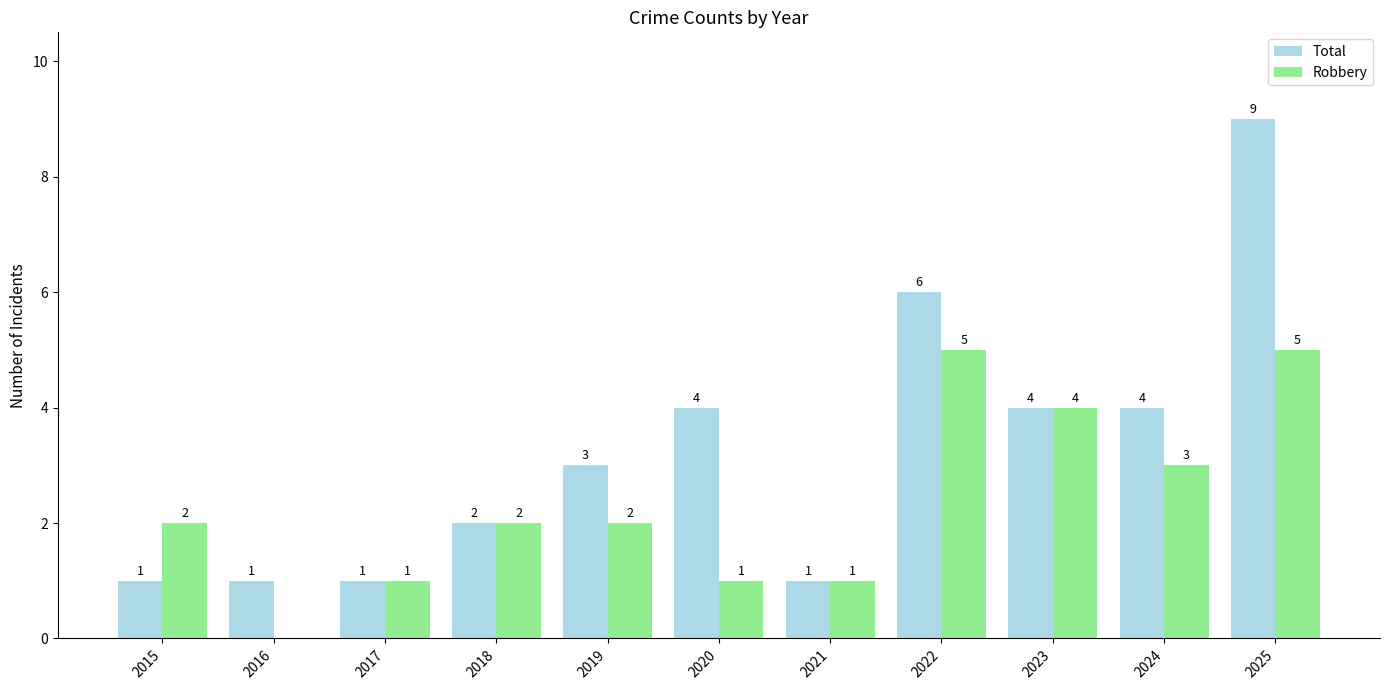

Count the Robbery values in the range 1 to 4.

8